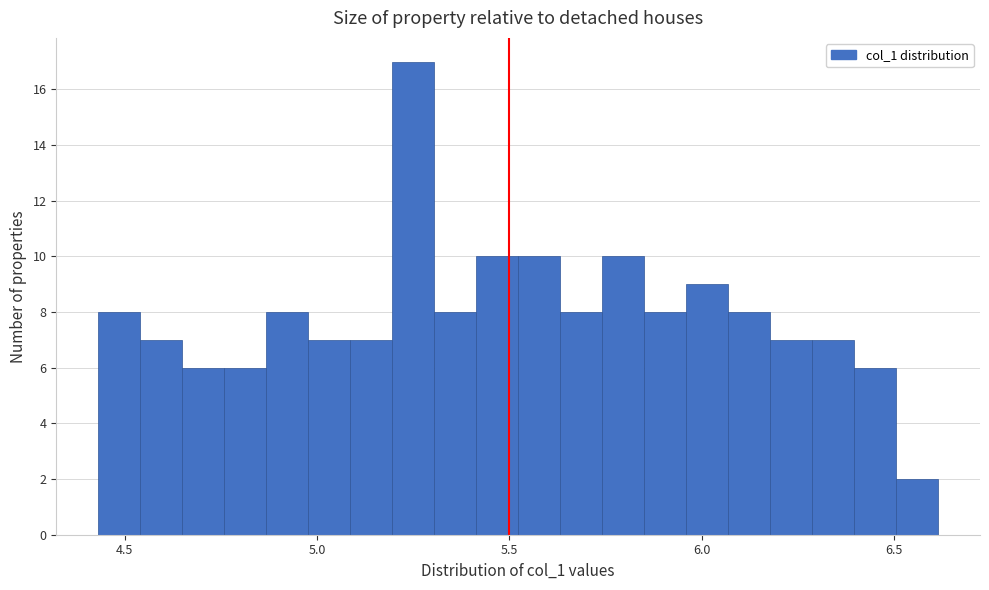

Read against the x-axis, roughly where is the centre of the tallest bar?

5.25